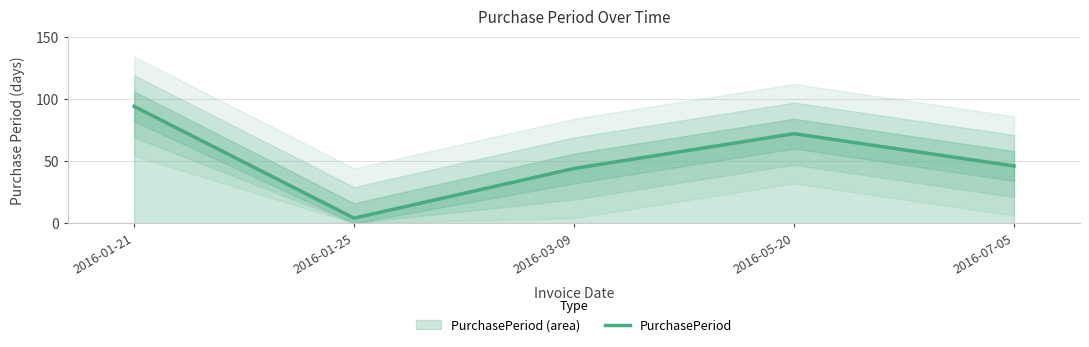

At which category does the chart reach its minimum across all series?

2016-01-25